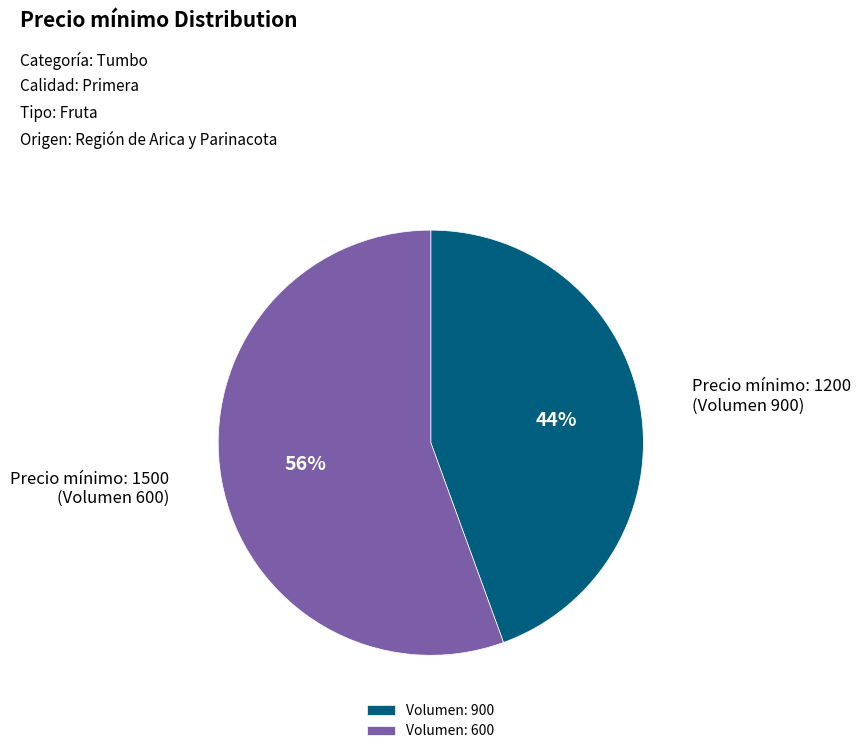

Which has a higher value, Volumen: 900 or Volumen: 600?

Volumen: 600